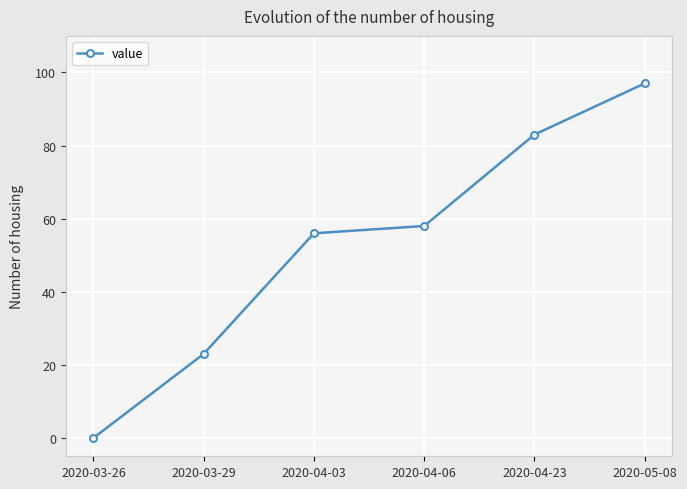

Count the values in the range 23 to 83.

4